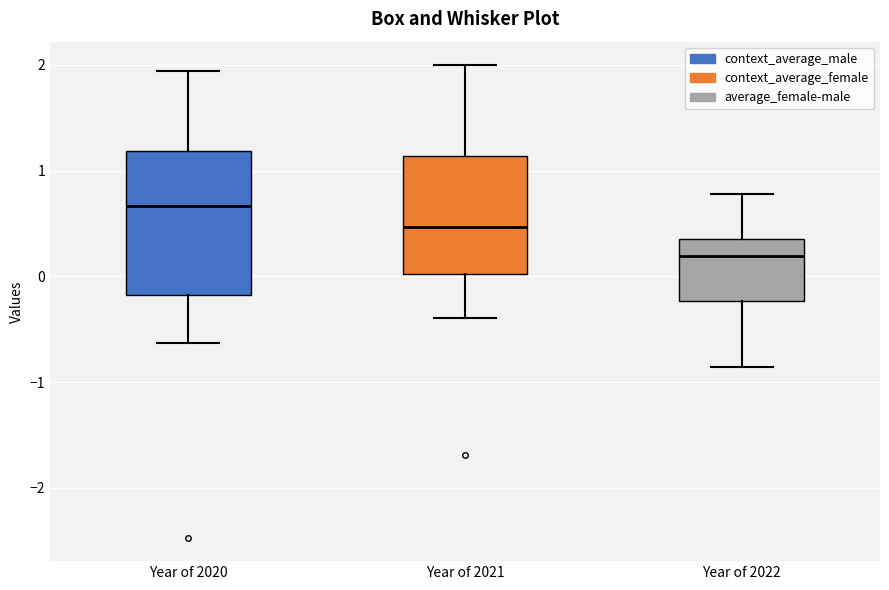

Reading left to right, transcribe this box plot: for each box, give where its median line is, the range the box spans, and where its two whiskers end, as read against the y-axis. The values are not printed on the chart, so give them approximately, as read against the axis.

Year of 2020: median 0.7, box -0.2 to 1.2, whiskers -0.6 to 1.9
Year of 2021: median 0.5, box 0.0 to 1.1, whiskers -0.4 to 2.0
Year of 2022: median 0.2, box -0.2 to 0.3, whiskers -0.9 to 0.8